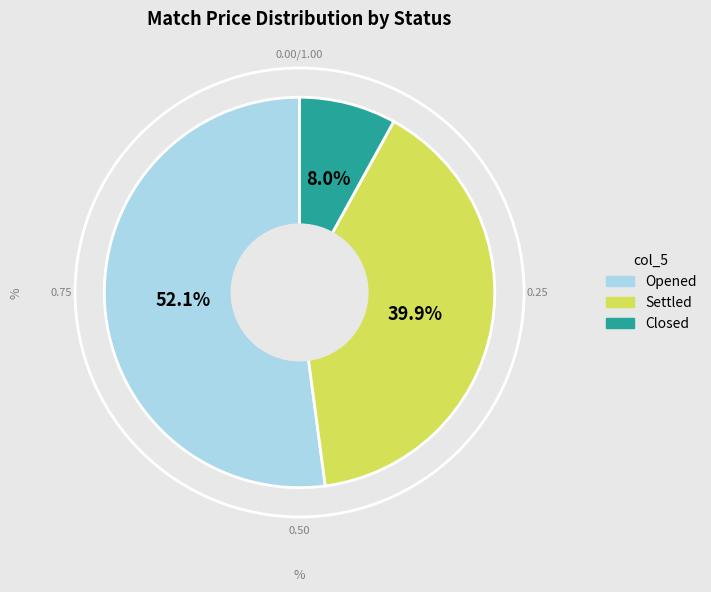

Does any single category account for the majority?

Yes